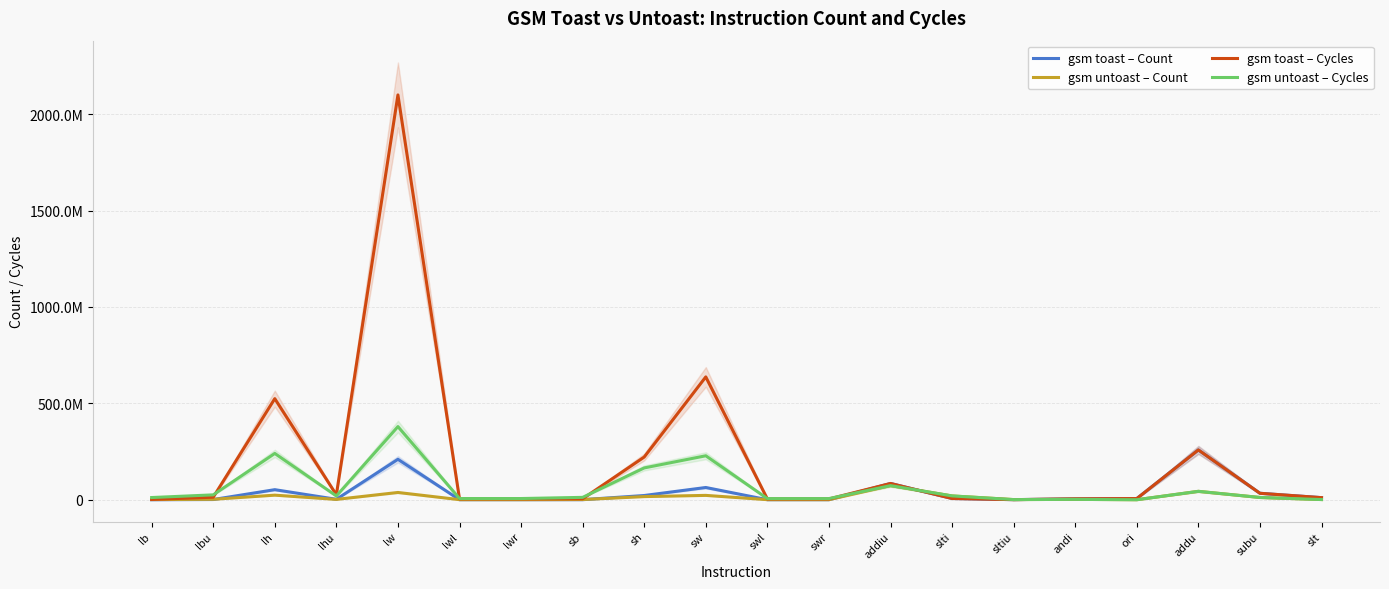

What is the spread (max minus min) of values at slti?

13358185